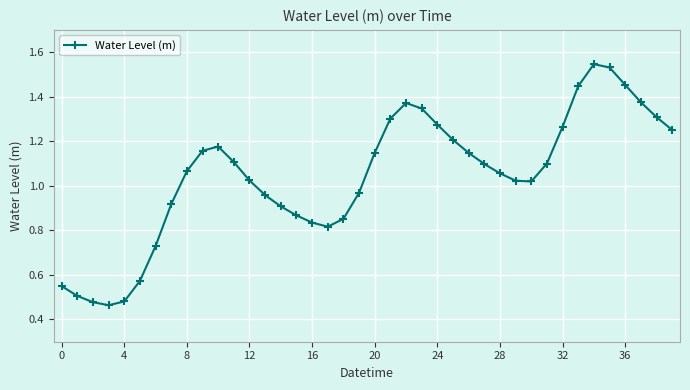

What is the sum of all values?

41.7